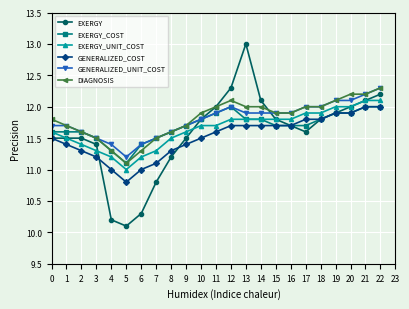

What is the smallest value displayed?

10.1